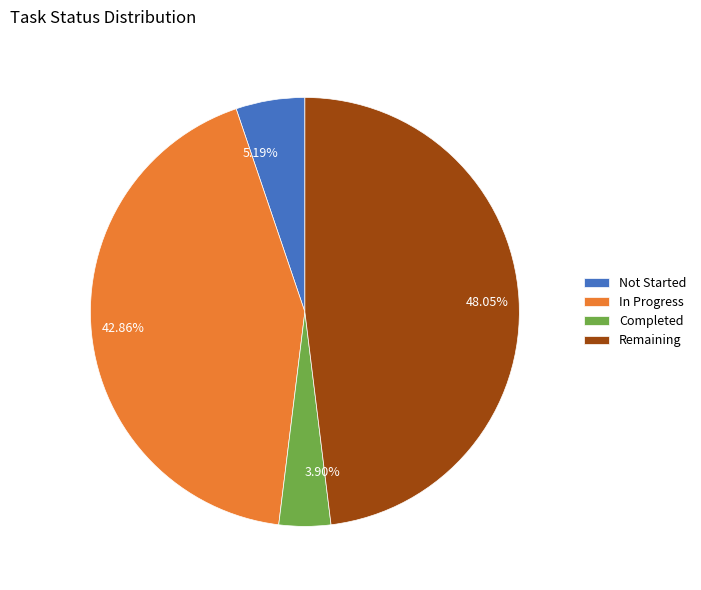

To the nearest percent, what is the difference between the Not Started and In Progress slice percentages?

38%